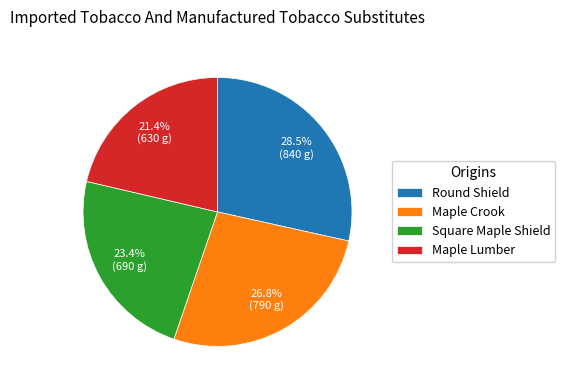

Between Square Maple Shield and Maple Lumber, which is larger?

Square Maple Shield